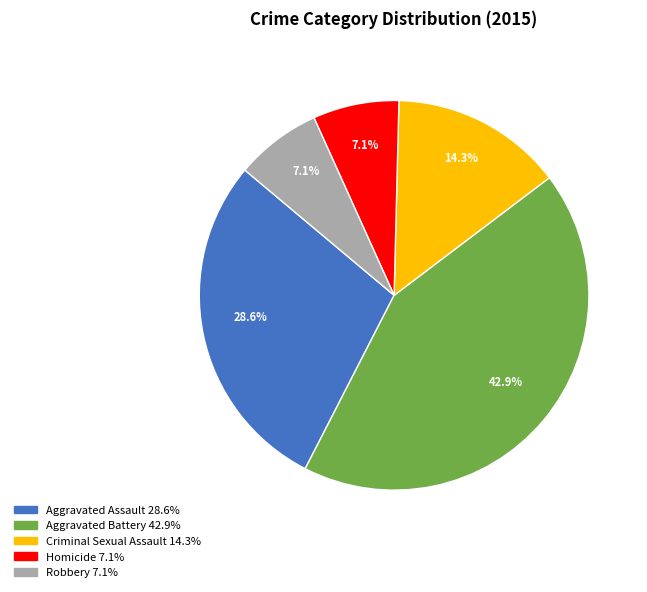

Which category has the biggest portion of the pie?

Aggravated Battery